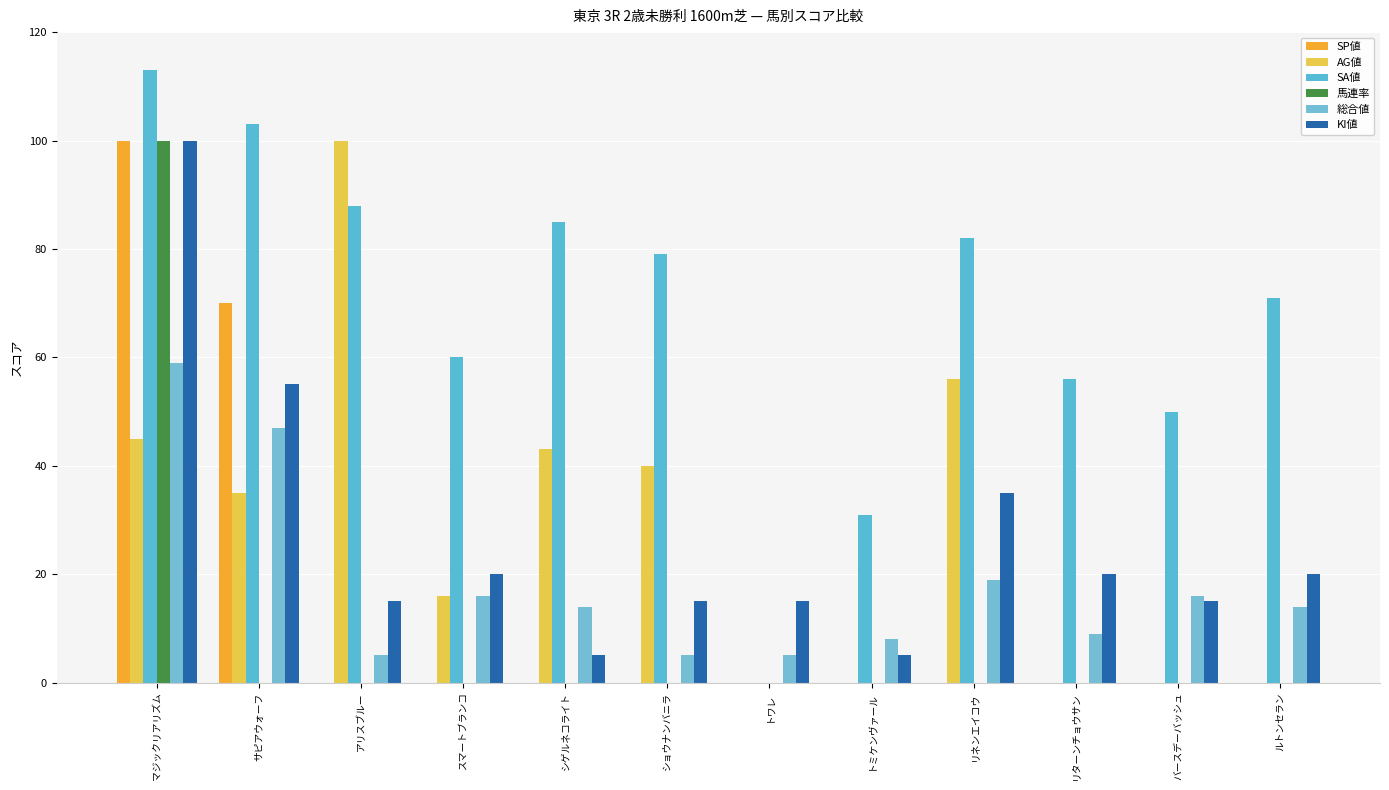

Which has a higher value, リネンエイコウ or ルトンセラン?

リネンエイコウ